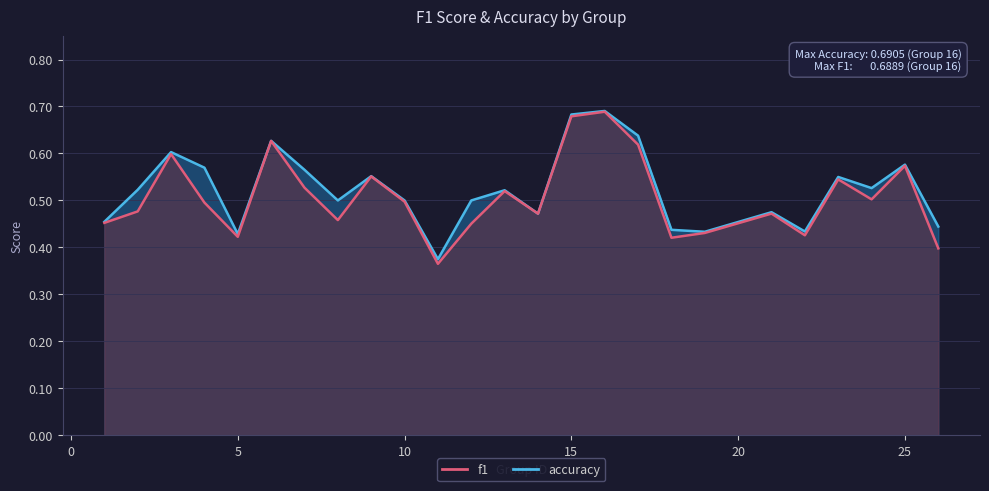

At which category does f1 reach its first local peak?

3